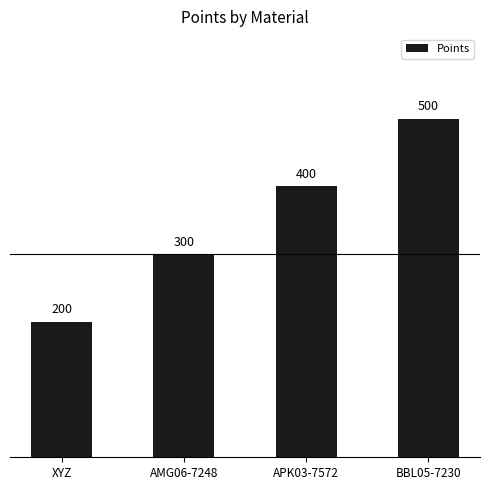

Rank the categories by value from highest to lowest.

BBL05-7230, APK03-7572, AMG06-7248, XYZ